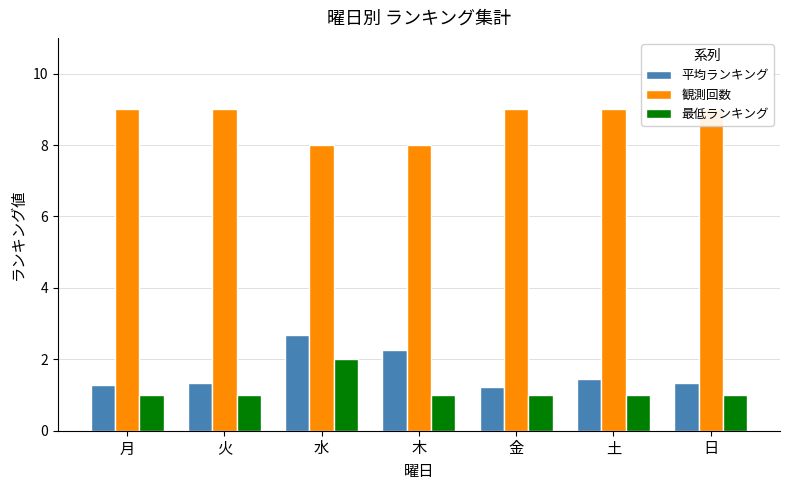

Between 火 and 日, which series saw the biggest shift?

平均ランキング